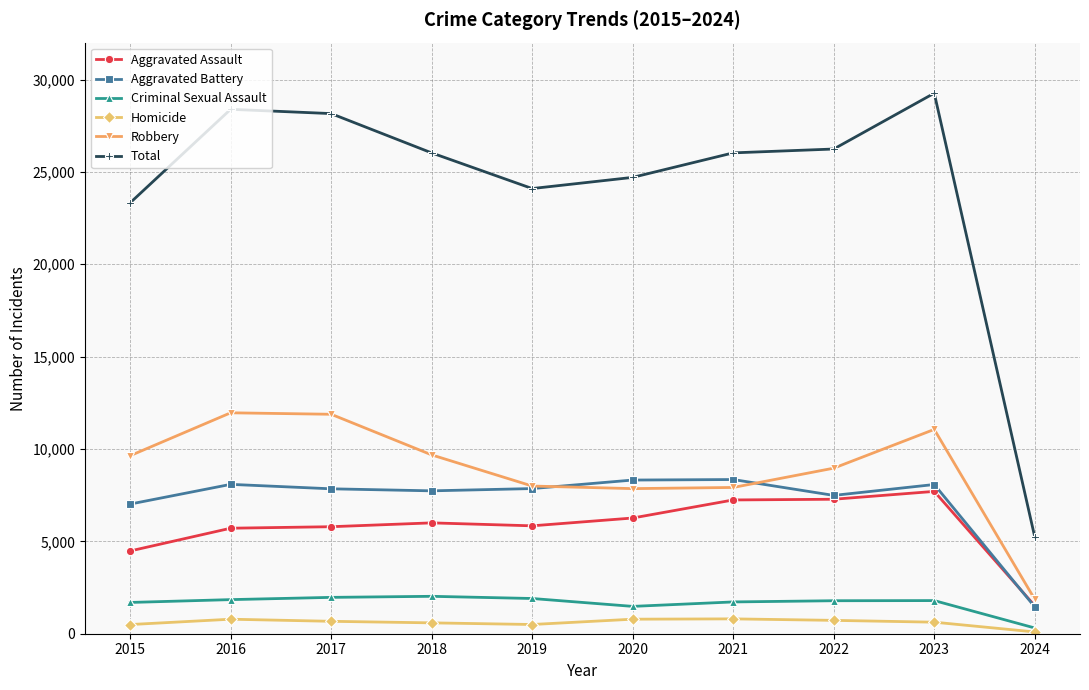

What is the greatest value displayed?

29262